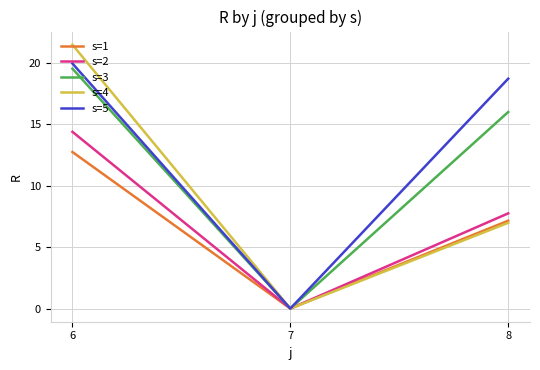

How many series are shown in this chart?

5